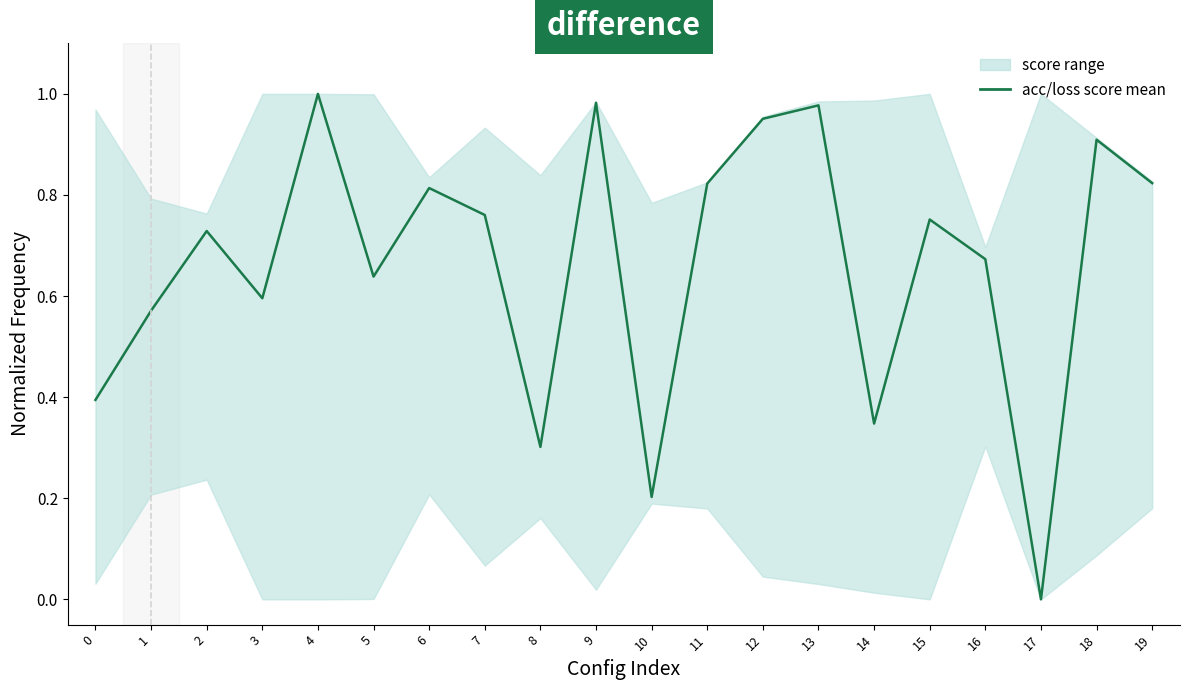

Which has a higher value, 15 or 14?

15